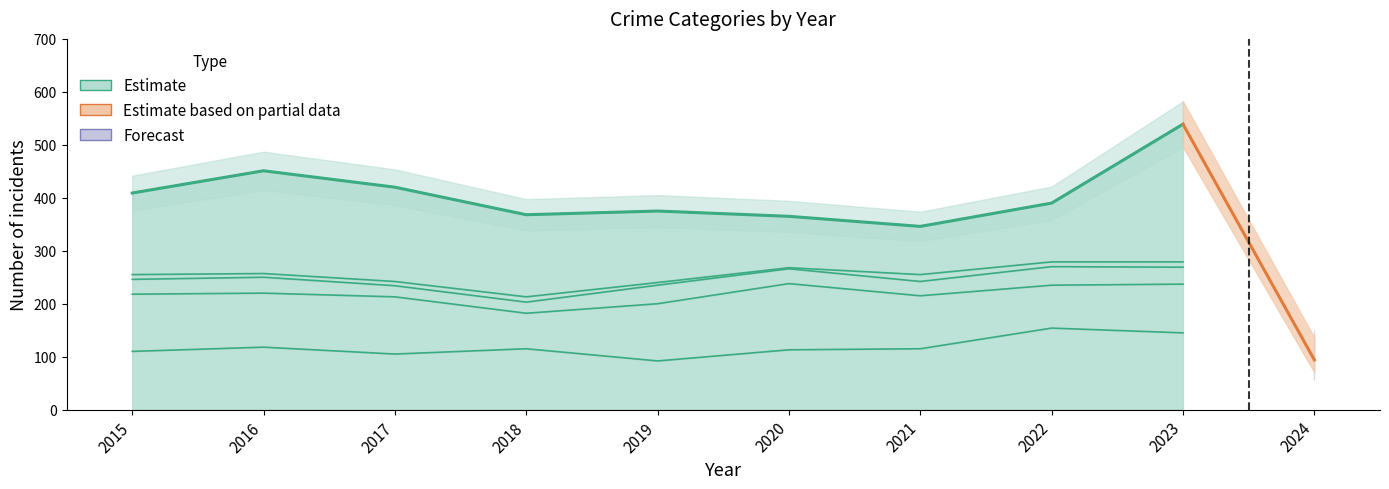

What is the change in value from 2015 to 2021?

-63